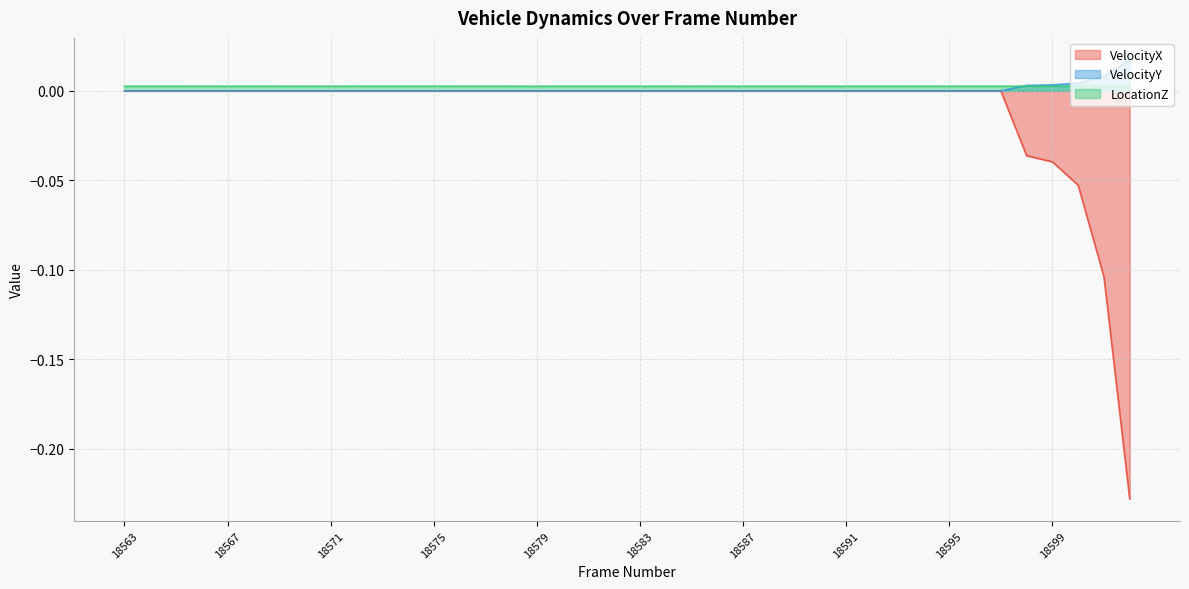

At how many categories does at least one series exceed 0?

40